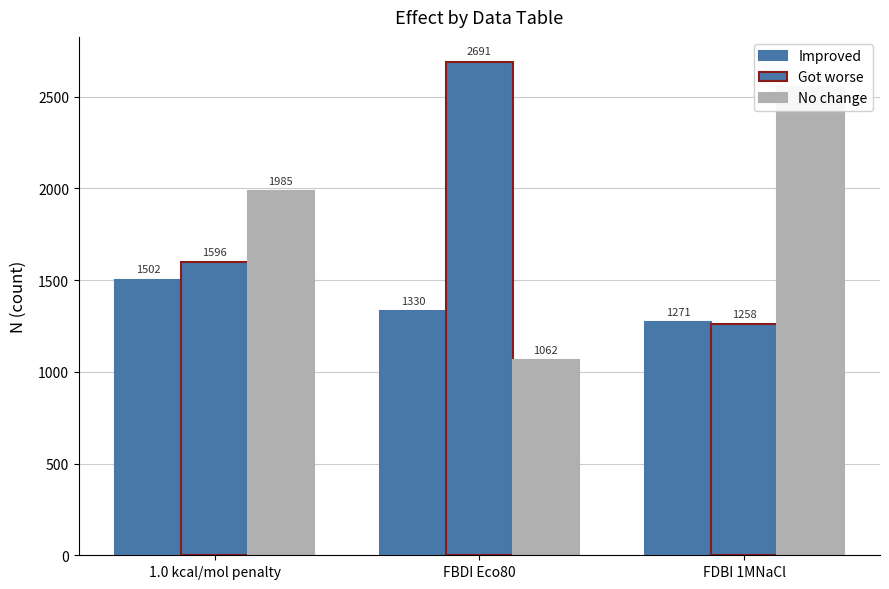

Are the bars horizontal?

No